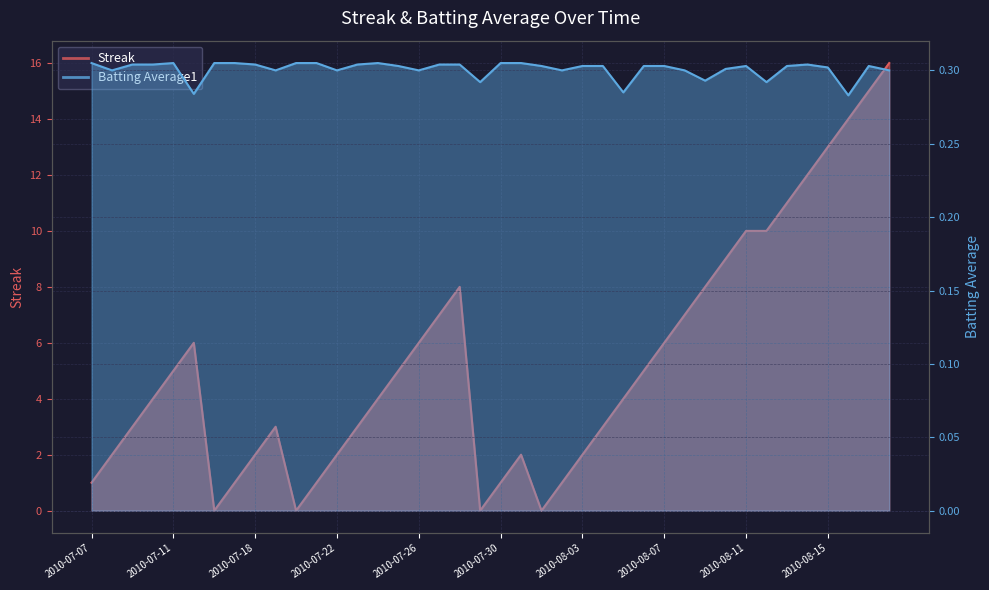

Where does the Streak series first go above 4?

2010-07-11